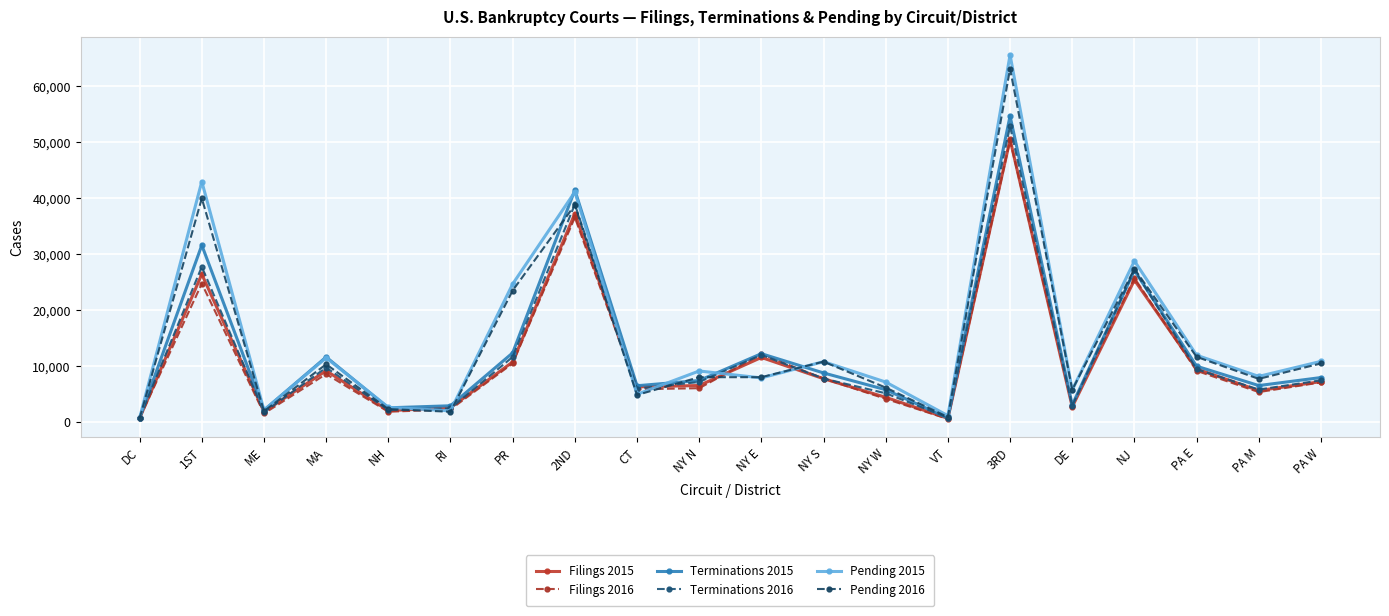

How many distinct data groups are displayed?

6